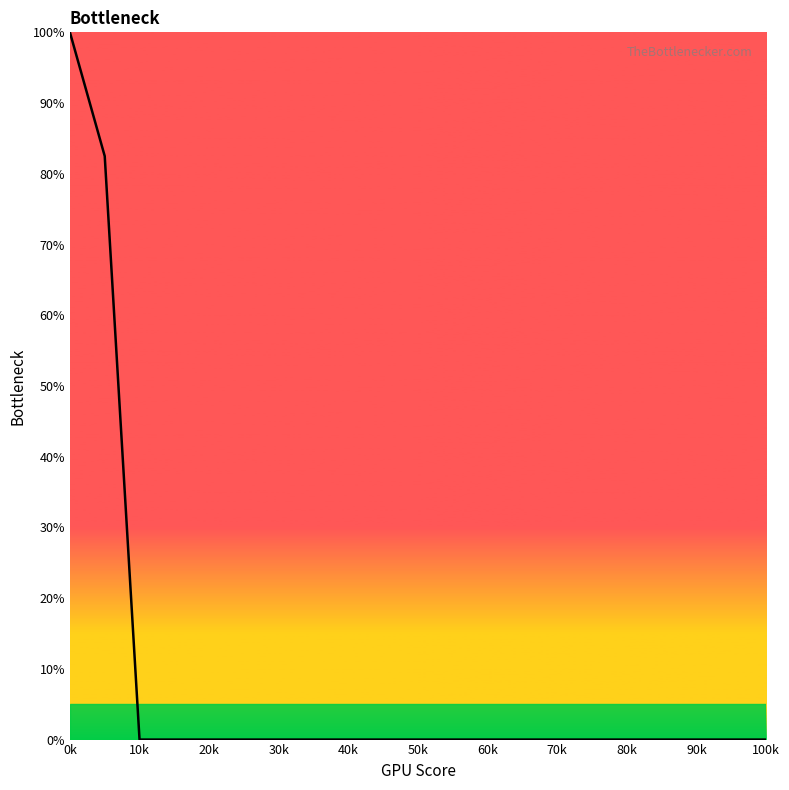

What is the difference between the maximum and minimum values?

100.0